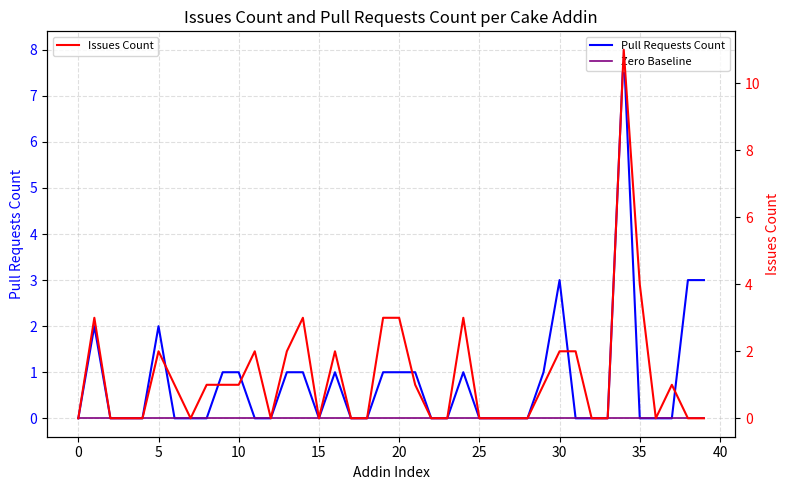

Reading right to left, what are all the values shown in this chart?

Pull Requests Count: 3	3	0	0	0	8	0	0	0	3	1	0	0	0	0	1	0	0	1	1	1	0	0	1	0	1	1	0	0	1	1	0	0	0	2	0	0	0	2	0
Zero Baseline: 0	0	0	0	0	0	0	0	0	0	0	0	0	0	0	0	0	0	0	0	0	0	0	0	0	0	0	0	0	0	0	0	0	0	0	0	0	0	0	0
Issues Count: 0	0	1	0	4	11	0	0	2	2	1	0	0	0	0	3	0	0	1	3	3	0	0	2	0	3	2	0	2	1	1	1	0	1	2	0	0	0	3	0